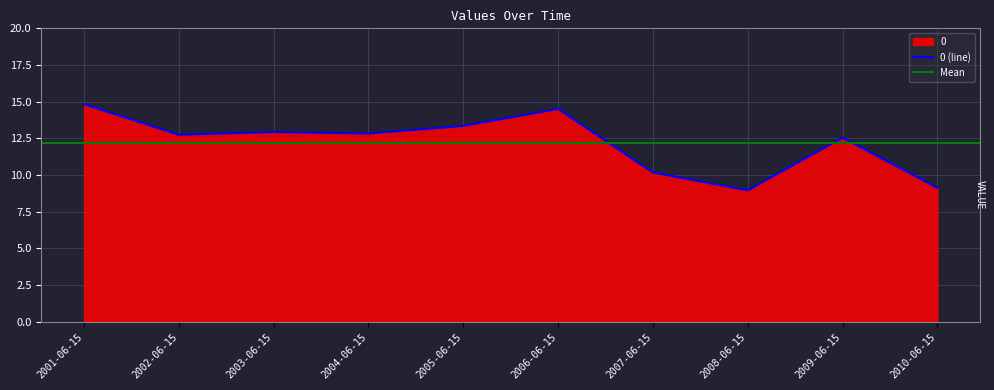

Reading left to right, what are all the values shown in this chart?

2001-06-15=14.8	2002-06-15=12.7	2003-06-15=12.9	2004-06-15=12.8	2005-06-15=13.3	2006-06-15=14.5	2007-06-15=10.2	2008-06-15=9.0	2009-06-15=12.5	2010-06-15=9.1